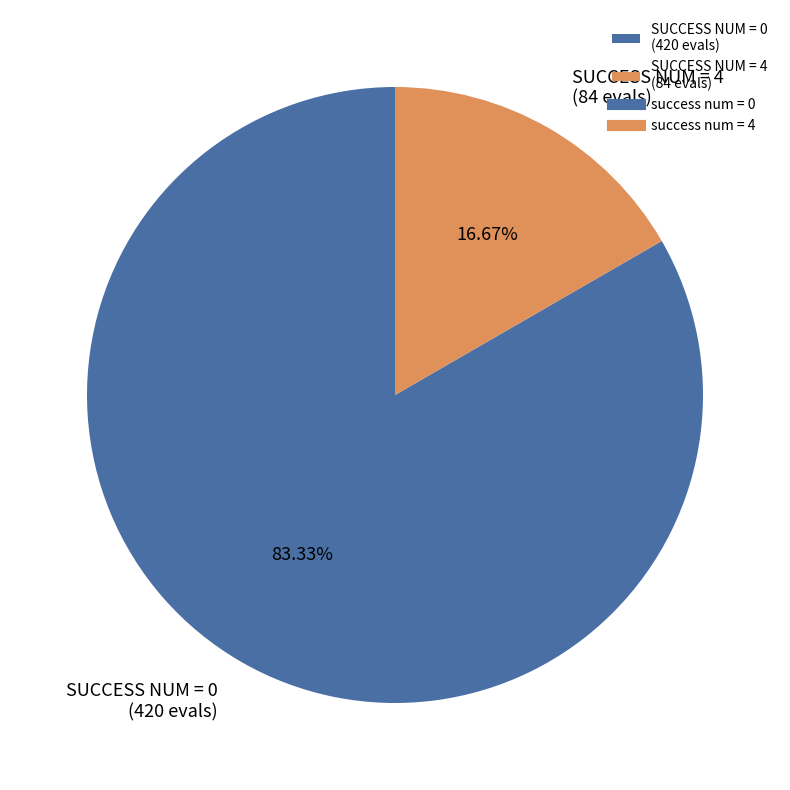

Which slice is the smallest?

SUCCESS NUM = 4 (84 evals)